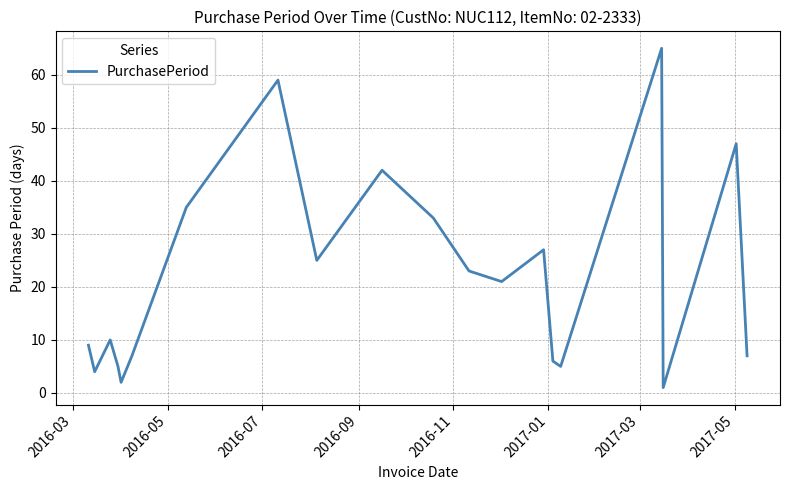

What is the greatest value displayed?

65